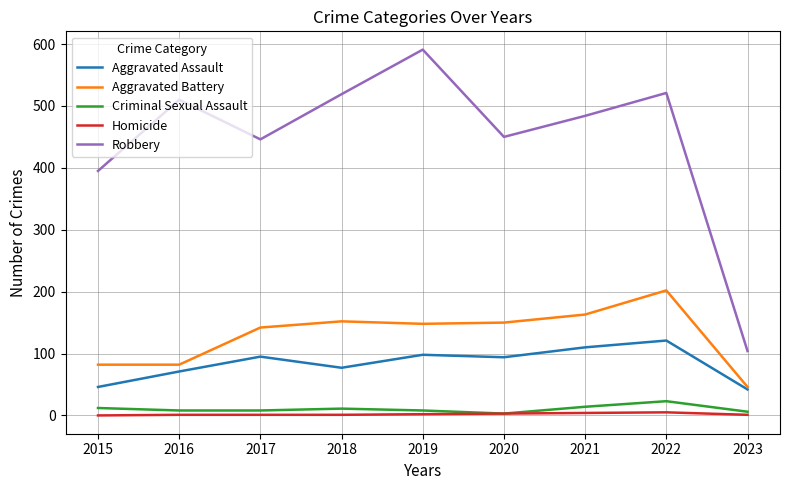

What is the difference between the maximum and second lowest values in the Criminal Sexual Assault series?

17